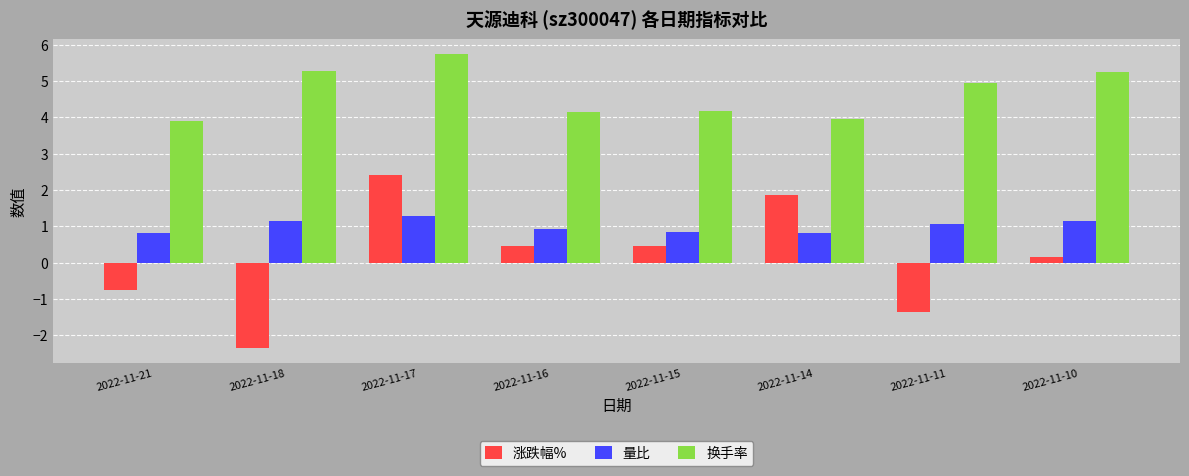

Which series has the largest range (max minus min)?

涨跌幅%